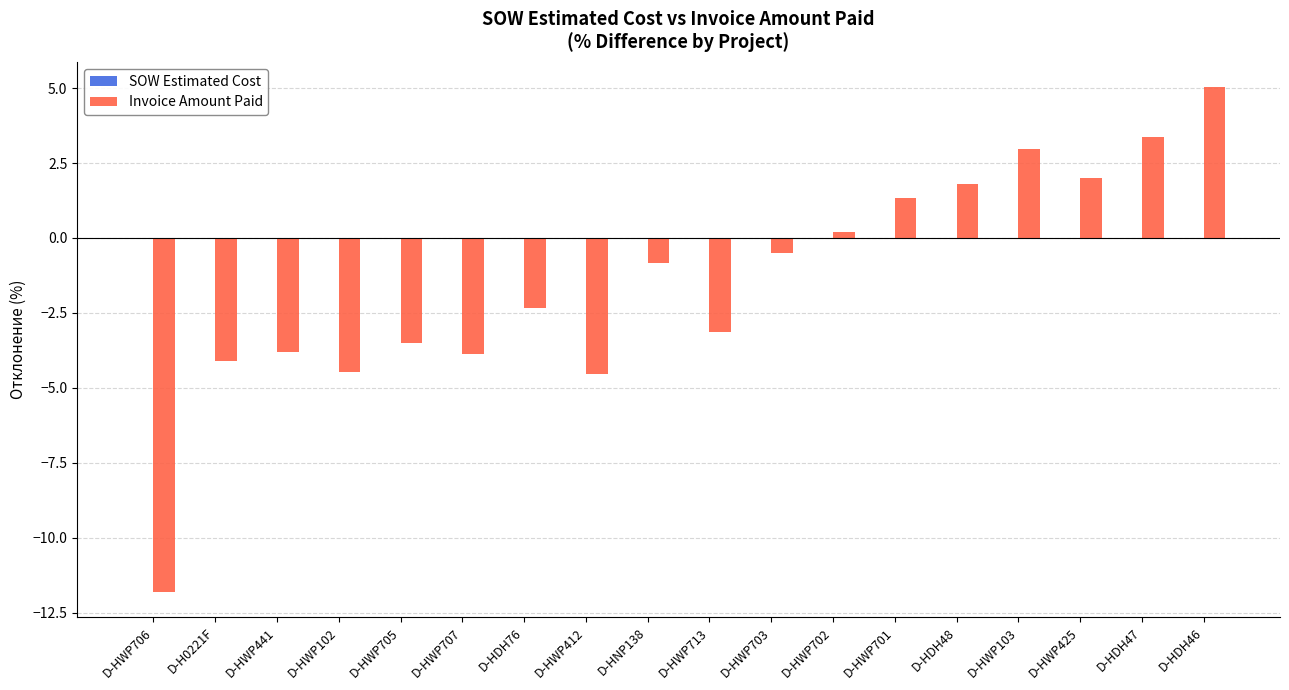

What is the ratio of the value at D-HDH46 to the value at D-HDH48?

2.8